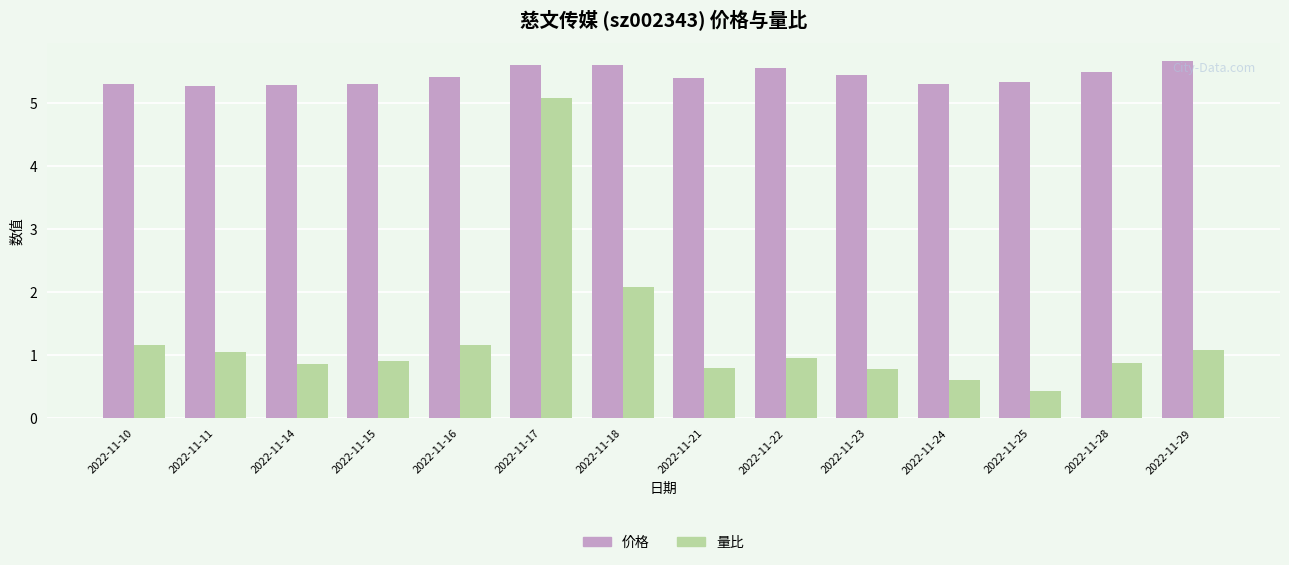

Does the chart contain stacked bars?

No